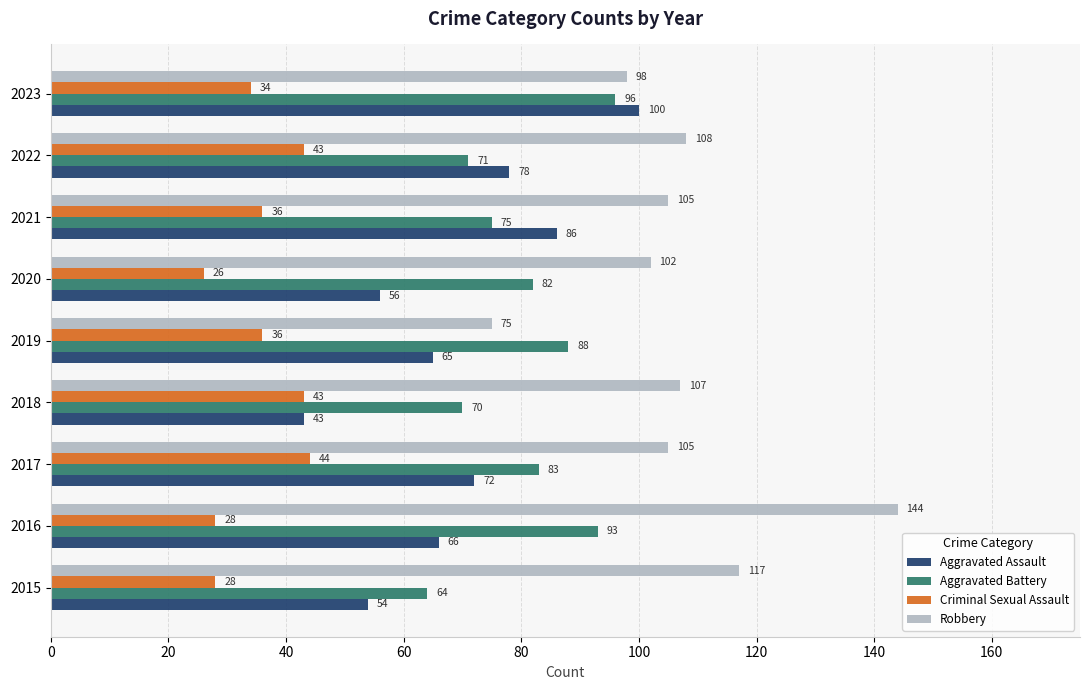

What is the sum of all Aggravated Battery values?

722